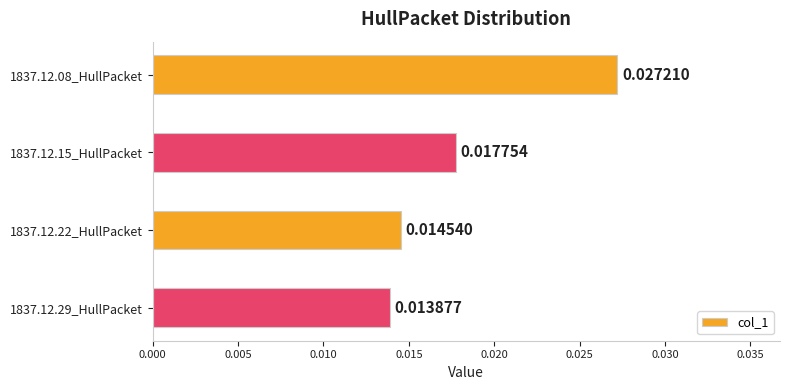

Does the chart contain any negative values?

No